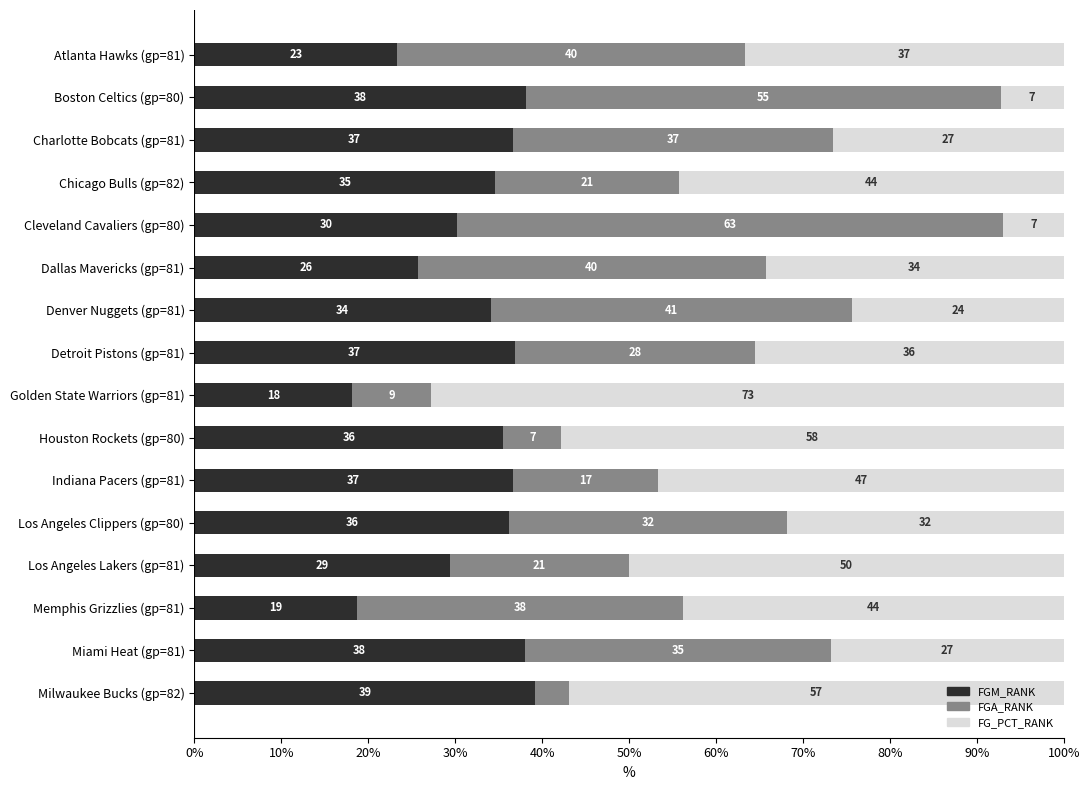

What is the value of the FGA_RANK bar at the 6th from the left?

40.0